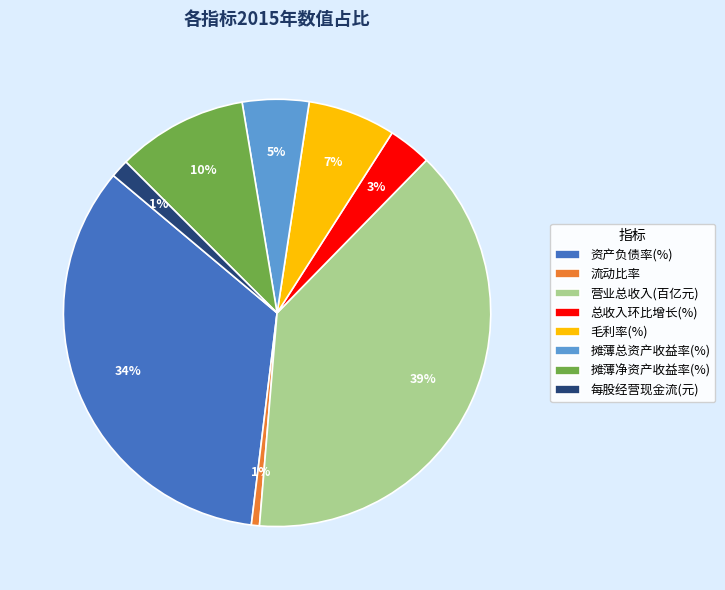

Which slice is the largest?

营业总收入(百亿元)